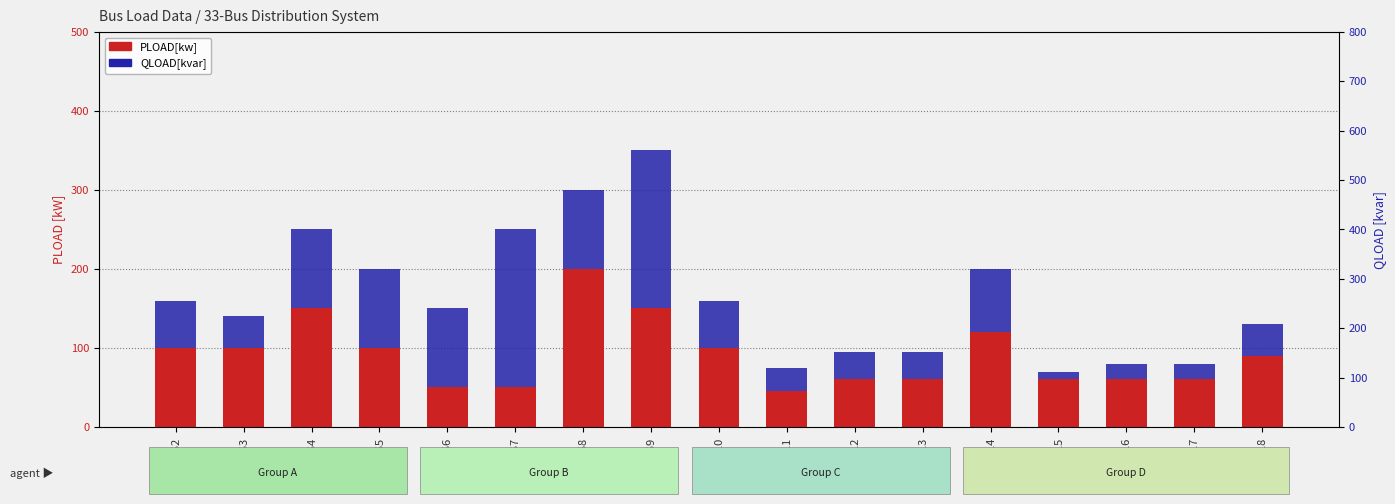

Reading left to right, extract all data points from this chart.

PLOAD[kw]: 100	100	150	100	50	50	200	150	100	45	60	60	120	60	60	60	90
QLOAD[kvar]: 60	40	100	100	100	200	100	200	60	30	35	35	80	10	20	20	40